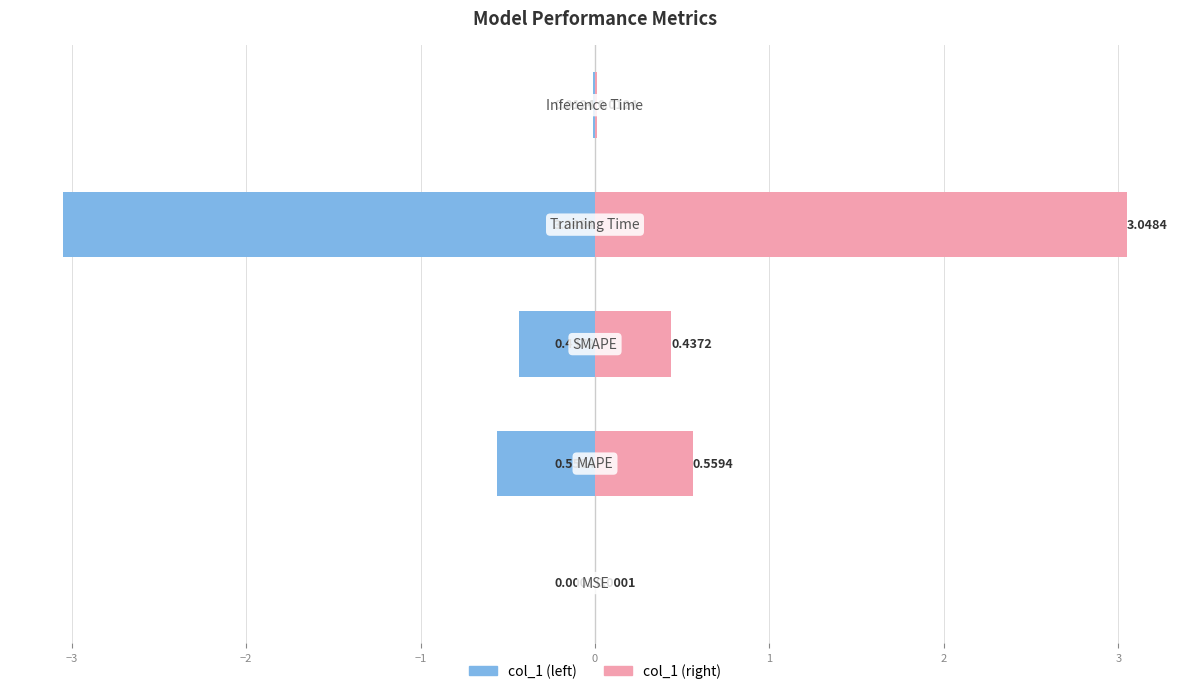

The col_1 (right) series shows 1.9 at −1. True or false?

False